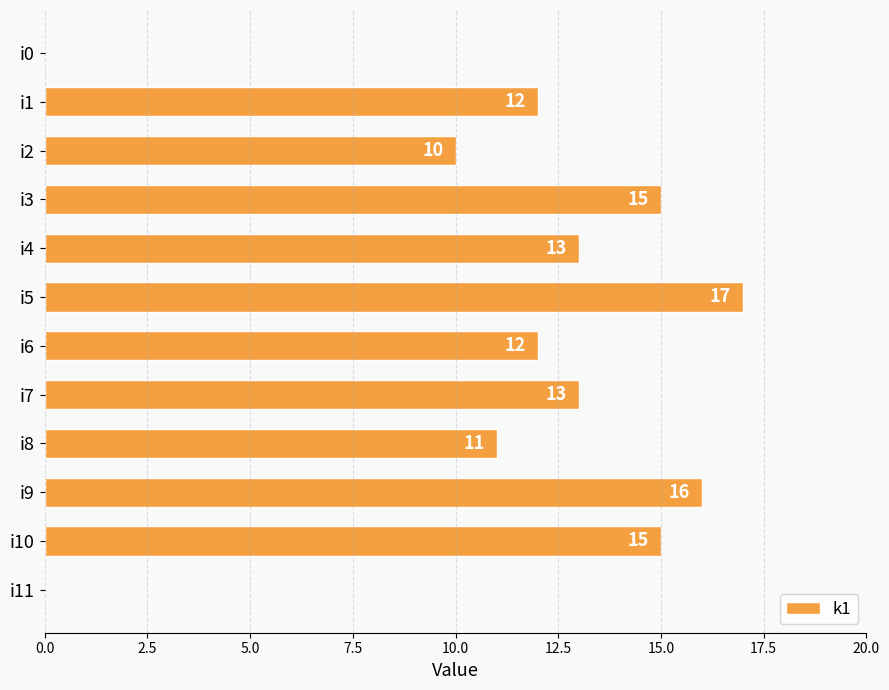

What is the sum of all values?

134